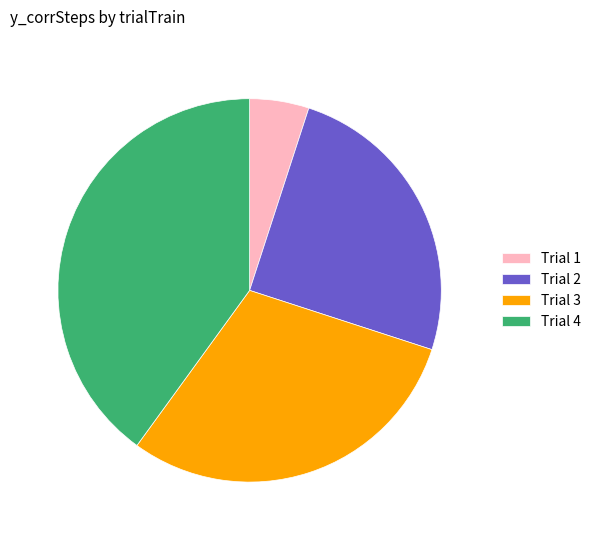

Does any single category account for the majority?

No